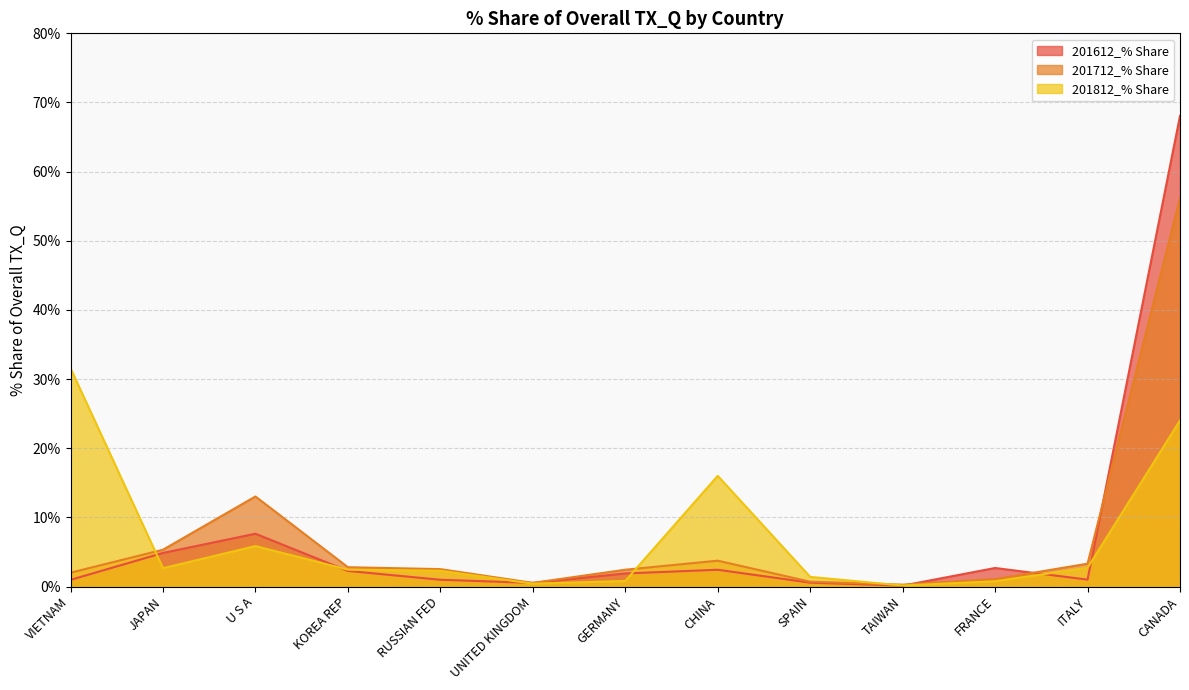

Reading left to right, list all the values displayed in this chart.

201612_% Share: 1.0	4.9	7.6	2.3	1.0	0.5	1.9	2.4	0.6	0.1	2.7	1.0	68.1
201712_% Share: 2.0	5.3	13.0	2.8	2.5	0.5	2.4	3.7	0.7	0.3	1.1	3.3	56.2
201812_% Share: 31.6	2.7	5.9	2.4	2.3	0.4	0.8	16.0	1.4	0.2	0.8	2.7	24.0